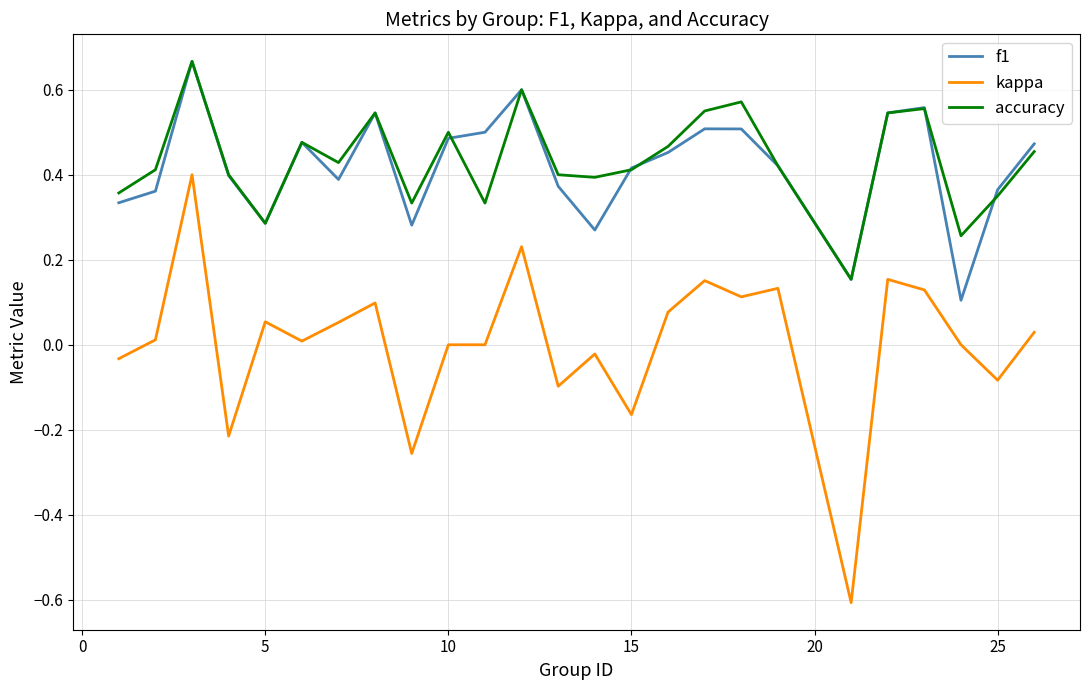

True or false: f1 and kappa intersect in this chart.

False